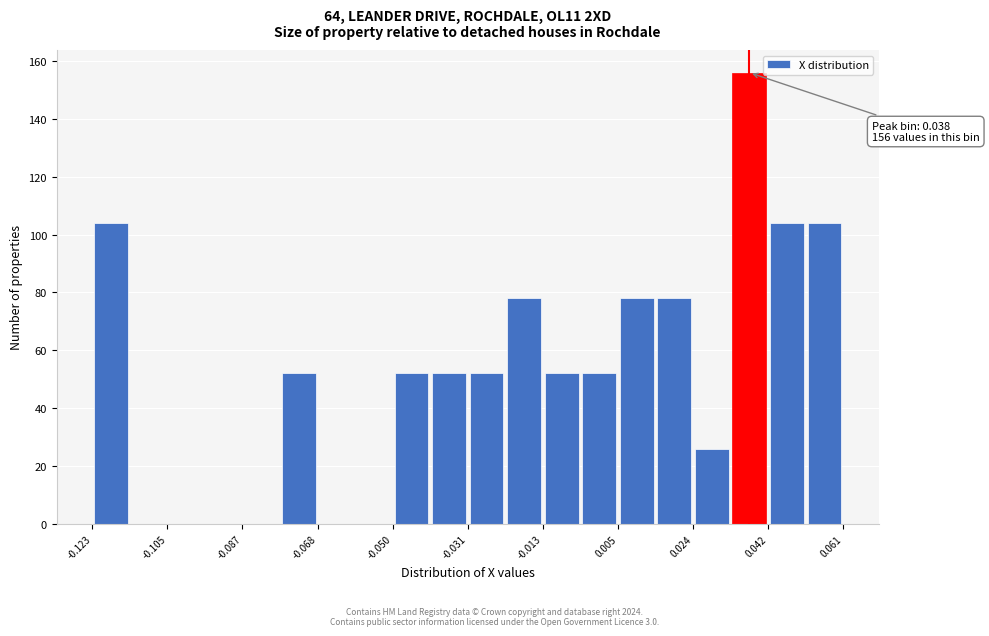

Which range on the x-axis has the tallest bar?

0.032 to 0.042